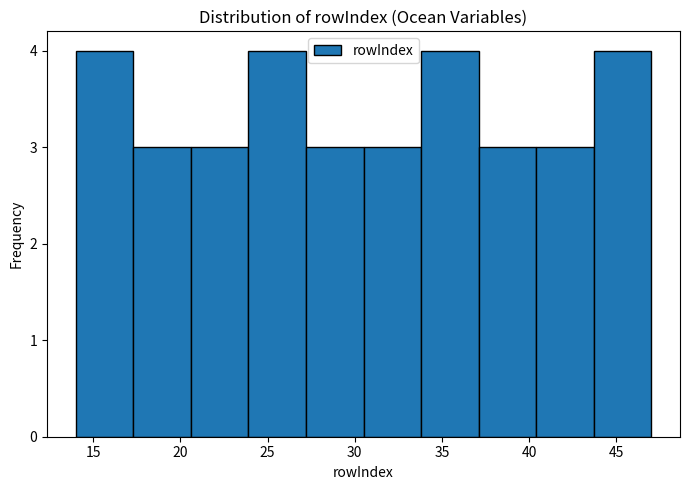

Reading left to right, transcribe this chart: for each bar, give the range it covers on the x-axis and its height. Neither the bar edges nor the heights are printed on the chart, so give them approximately, as read against the axes.

14.0 to 17.3: 4
17.3 to 20.6: 3
20.6 to 23.9: 3
23.9 to 27.2: 4
27.2 to 30.5: 3
30.5 to 33.8: 3
33.8 to 37.1: 4
37.1 to 40.4: 3
40.4 to 43.7: 3
43.7 to 47.0: 4